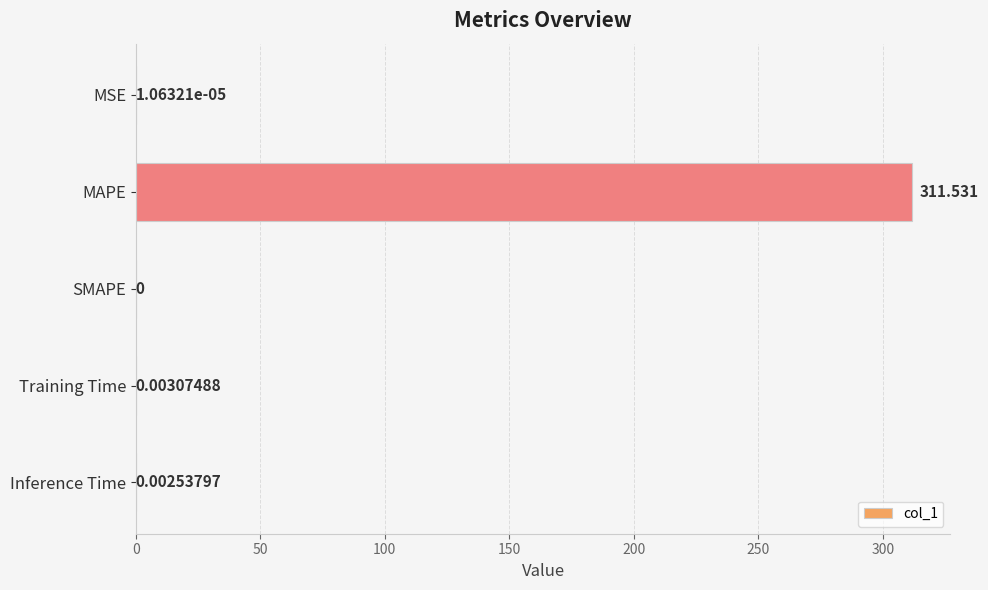

Does the chart contain stacked bars?

No